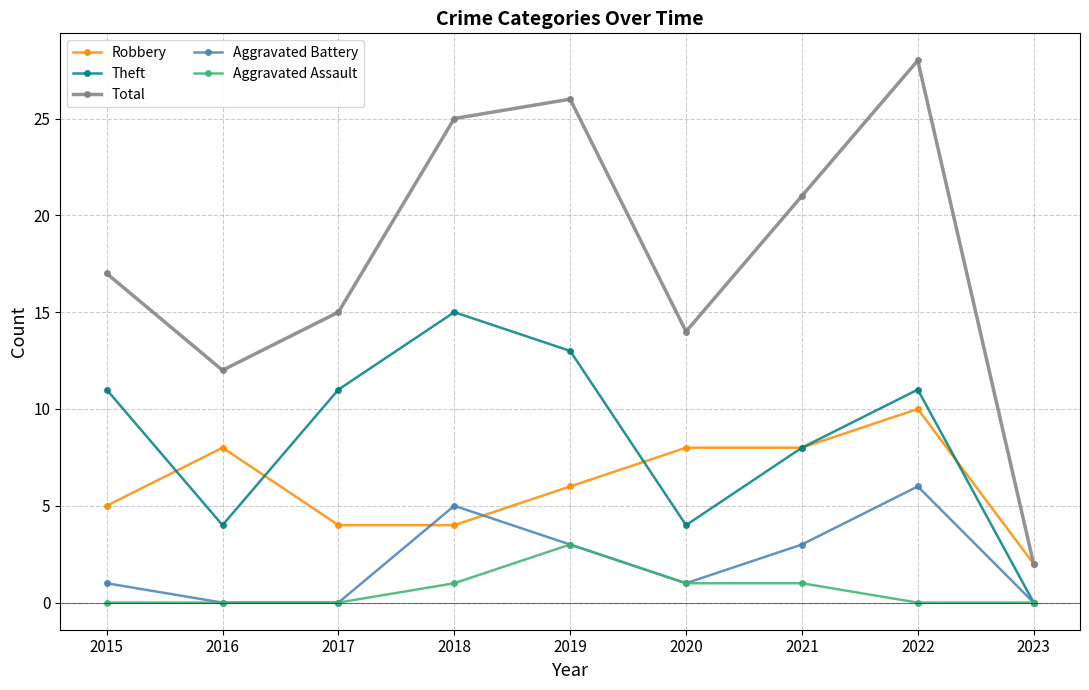

Between 2016 and 2023, which series saw the biggest shift?

Total